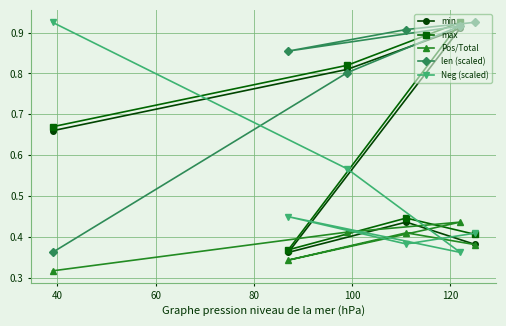

What are all the series names shown in the legend?

min, max, Pos/Total, len (scaled), Neg (scaled)